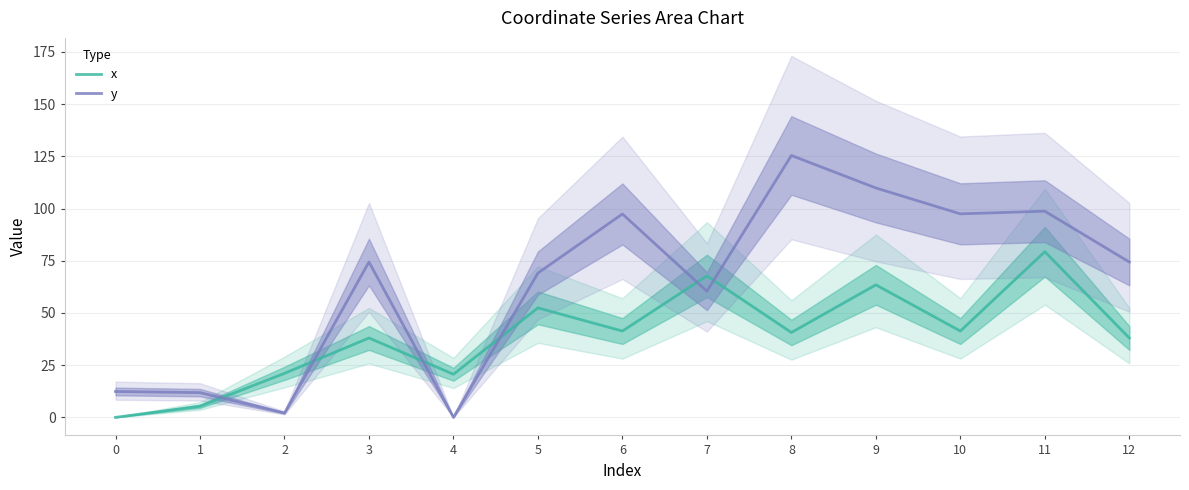

Which series has the largest total across all categories?

y